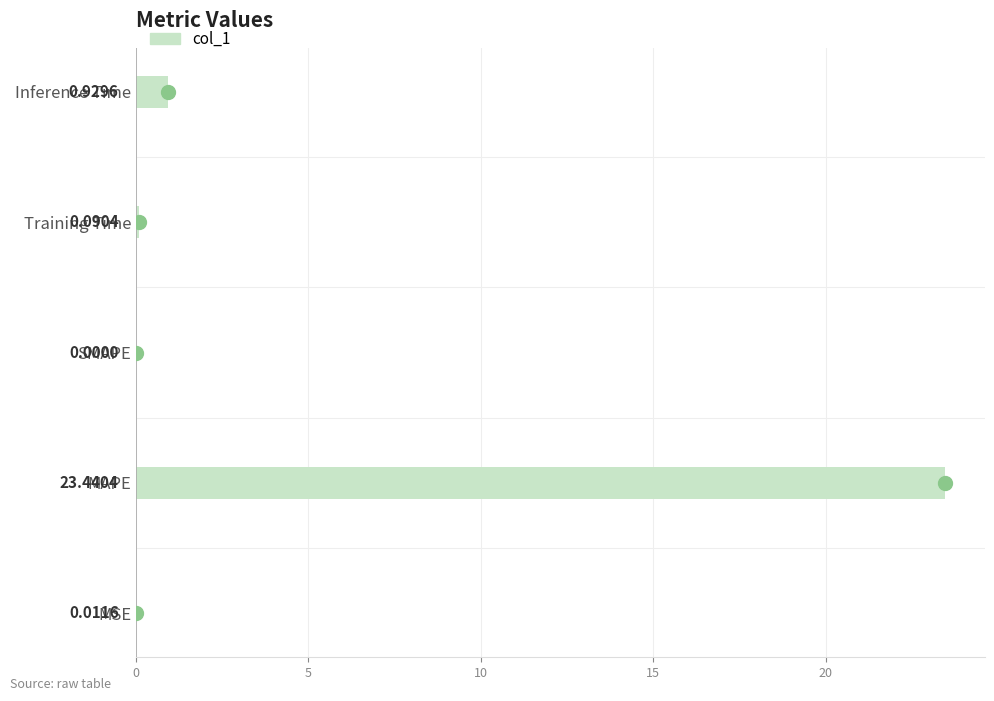

At which category does the chart reach its peak across all series?

MAPE